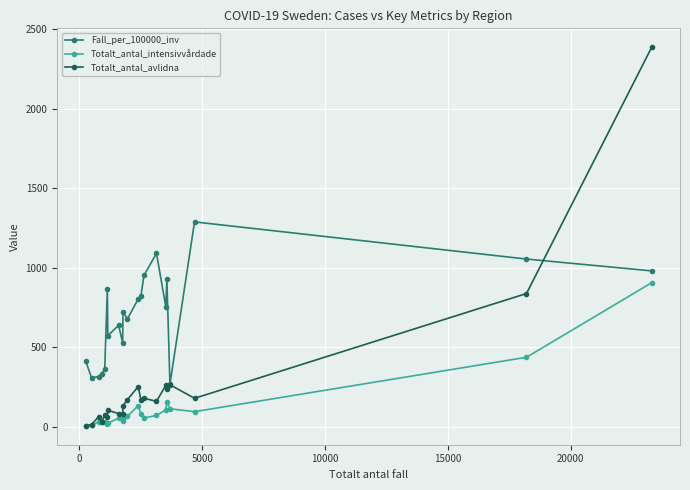

Which series has the largest range (max minus min)?

Totalt_antal_avlidna